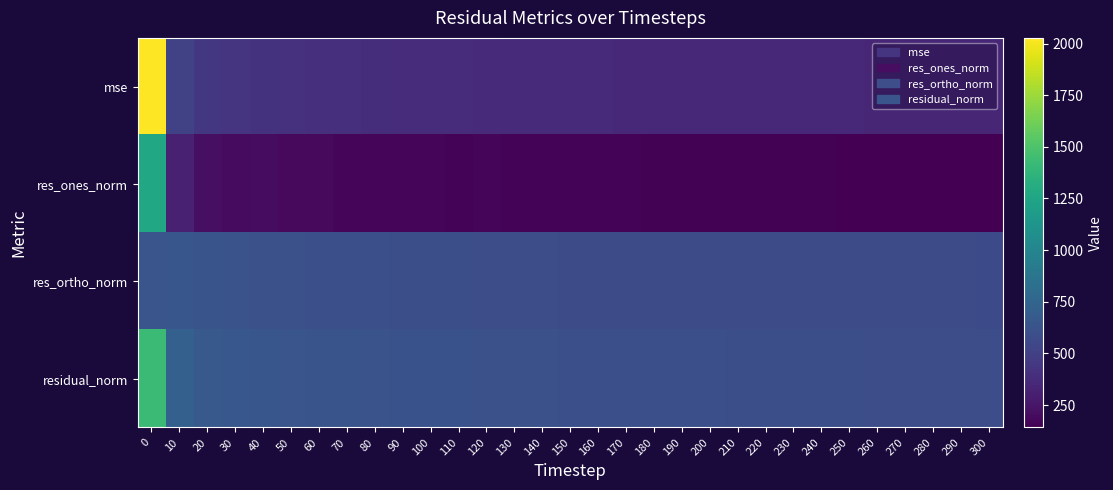

Which series has the largest range (max minus min)?

mse